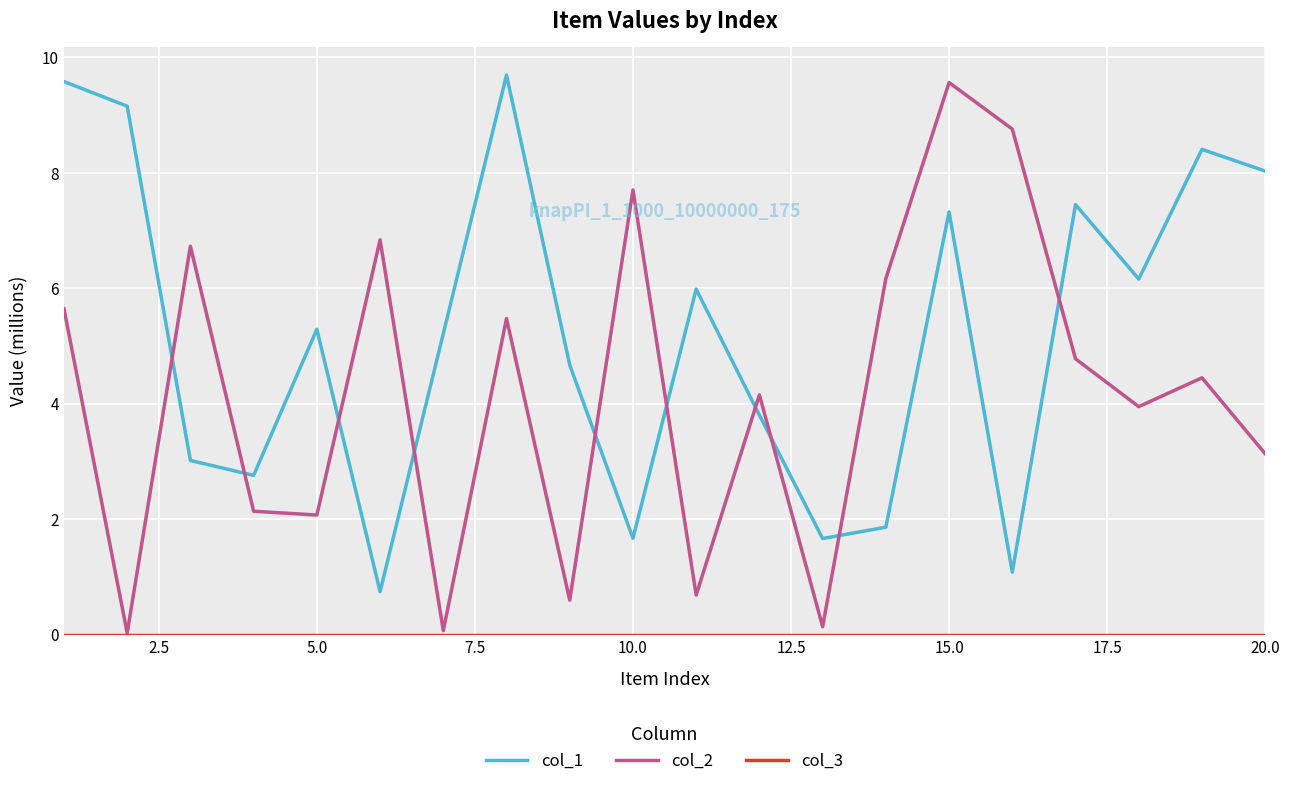

What is the maximum value shown in the chart?

9.7